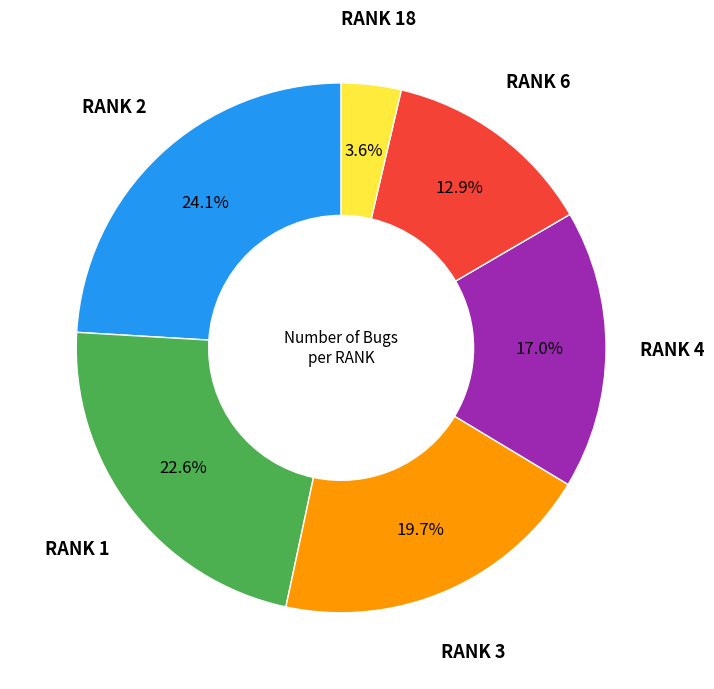

Which slice is the smallest?

RANK 18